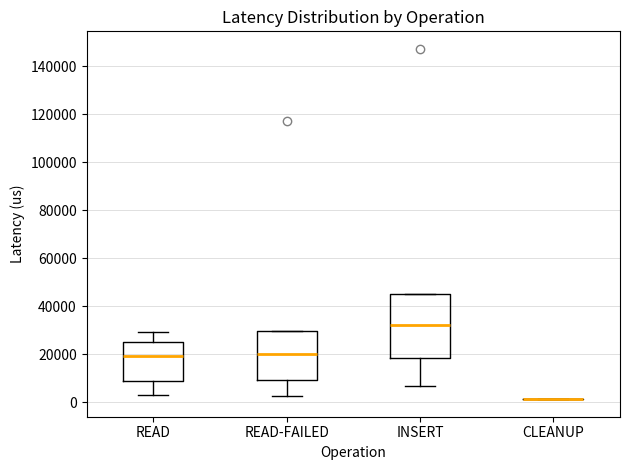

Reading left to right, transcribe this box plot: for each box, give where its median line is, the range the box spans, and where its two whiskers end, as read against the y-axis. The values are not printed on the chart, so give them approximately, as read against the axis.

READ: median 20000, box 8000 to 26000, whiskers 4000 to 30000
READ-FAILED: median 20000, box 10000 to 30000, whiskers 2000 to 30000
INSERT: median 32000, box 18000 to 46000, whiskers 6000 to 46000
CLEANUP: box collapsed to a line at 2000, whiskers 2000 to 2000